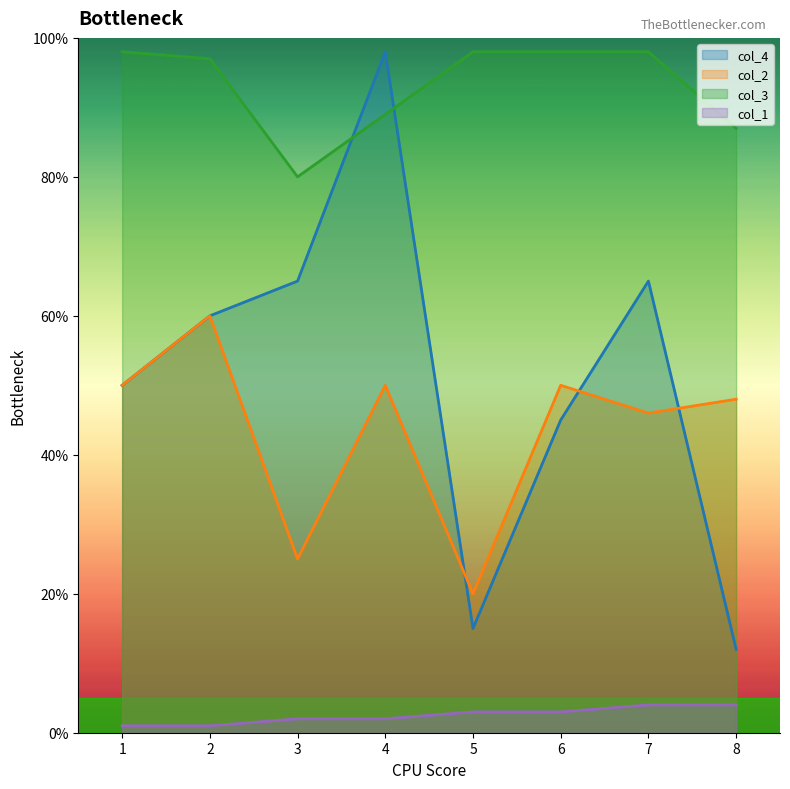

What is the greatest value displayed?

98